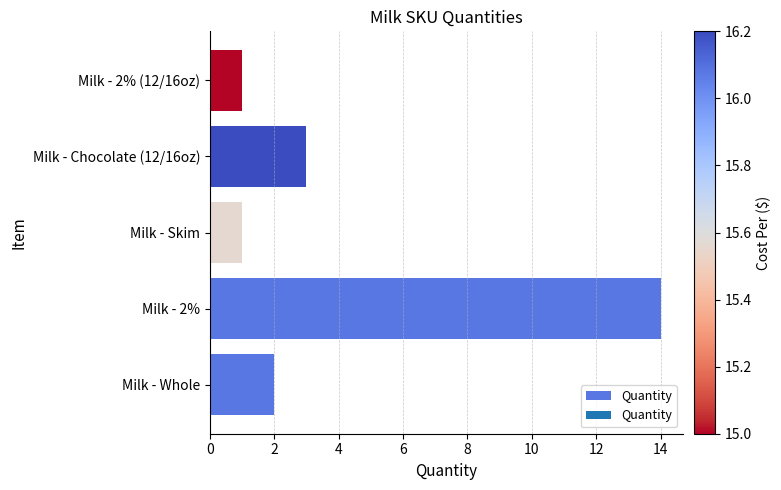

How many values are below 2?

2